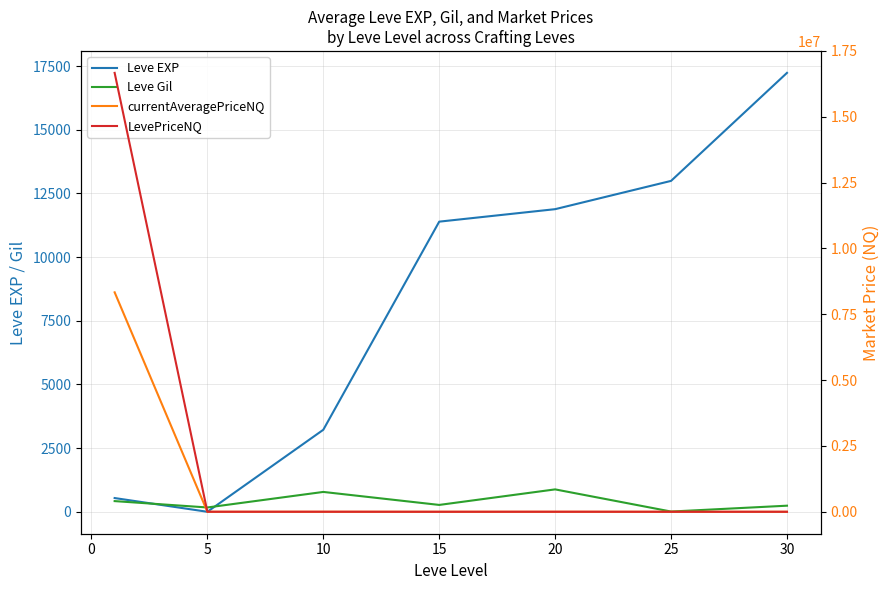

True or false: currentAveragePriceNQ has more than 1 points higher than both neighbors.

True